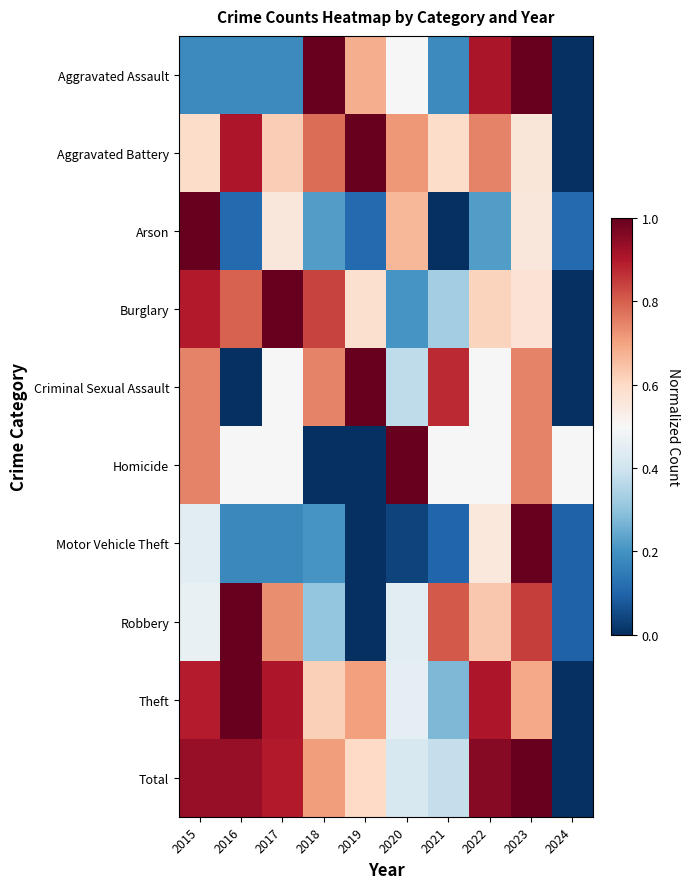

Count the number of categories in the chart.

10